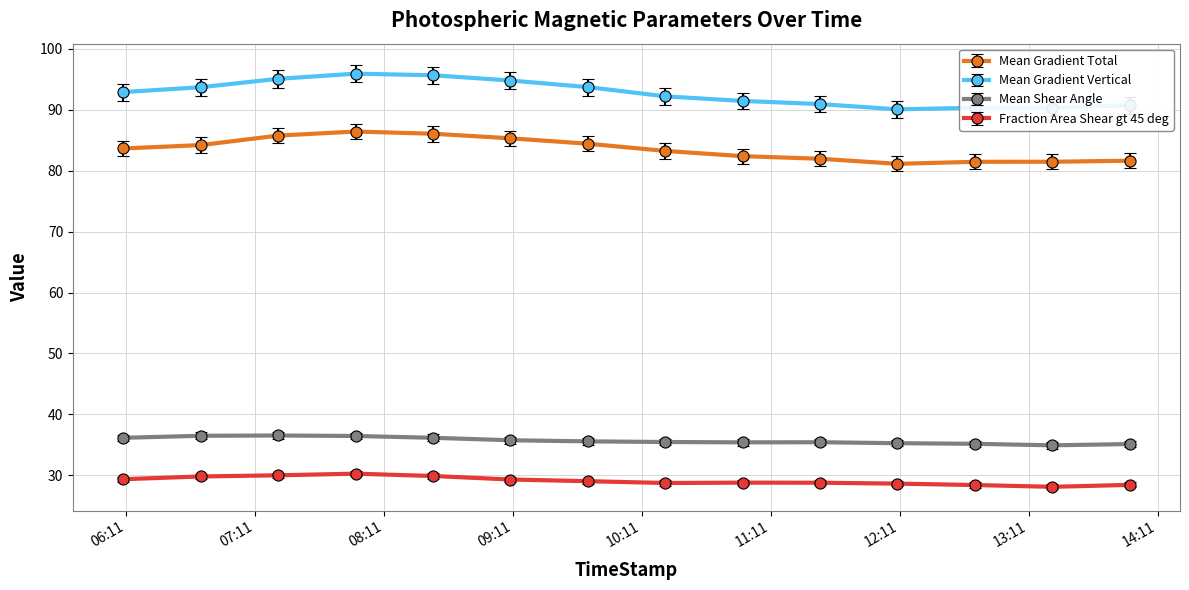

Which series has the widest spread of values?

Mean Gradient Vertical